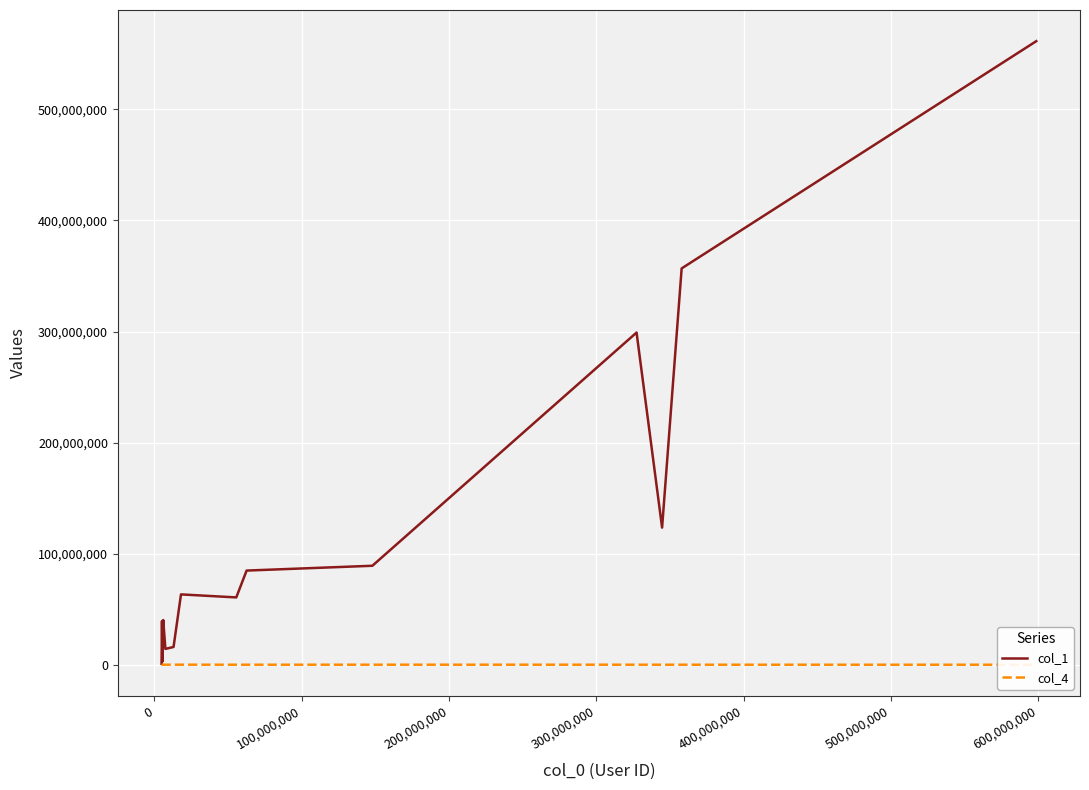

Rank the series by their maximum value, from lowest to highest.

col_4, col_1